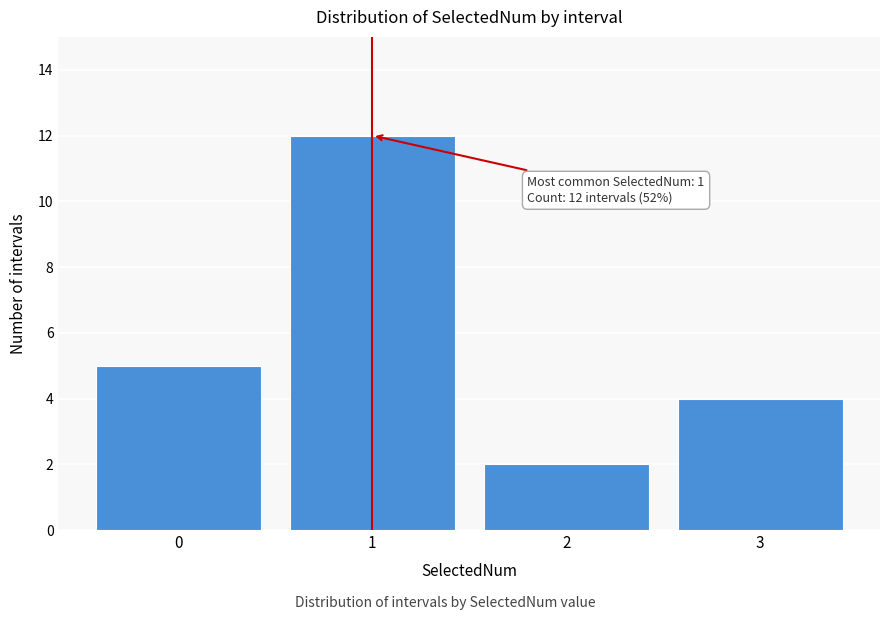

Over which range of the x-axis is the bar tallest?

0.5 to 1.5